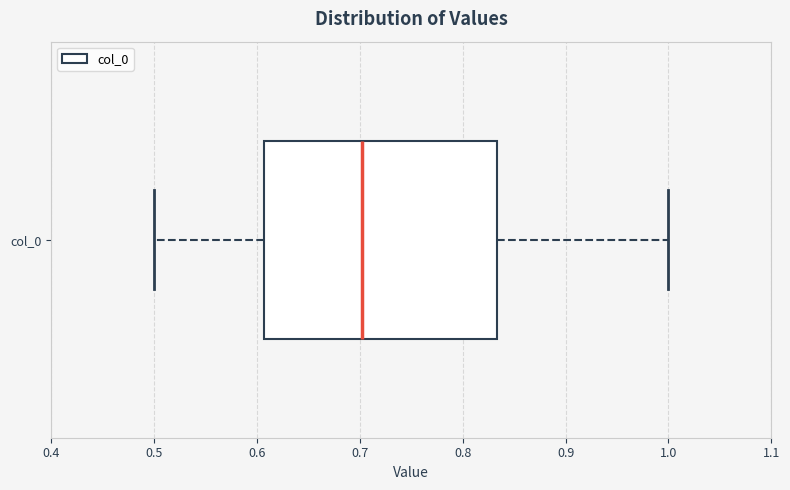

Transcribe this box plot: give where the median line is, the range the box spans, and where the two whiskers end, as read against the x-axis. The values are not printed on the chart, so give them approximately, as read against the axis.

median 0.70, box 0.61 to 0.83, whiskers 0.50 to 1.00